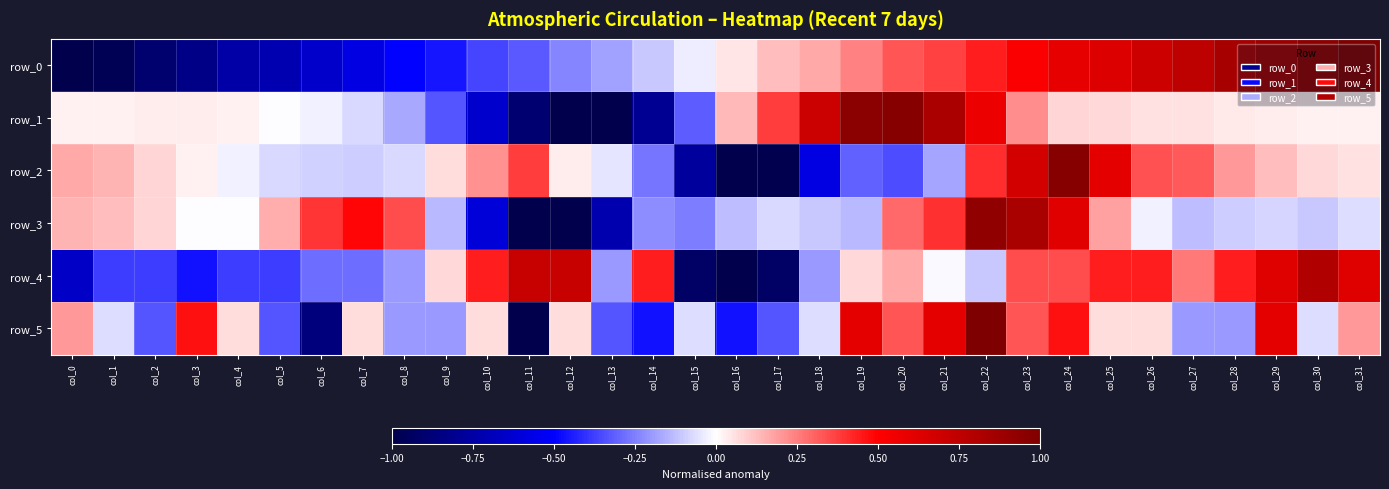

At which category is the sum across all series the highest?

col_22